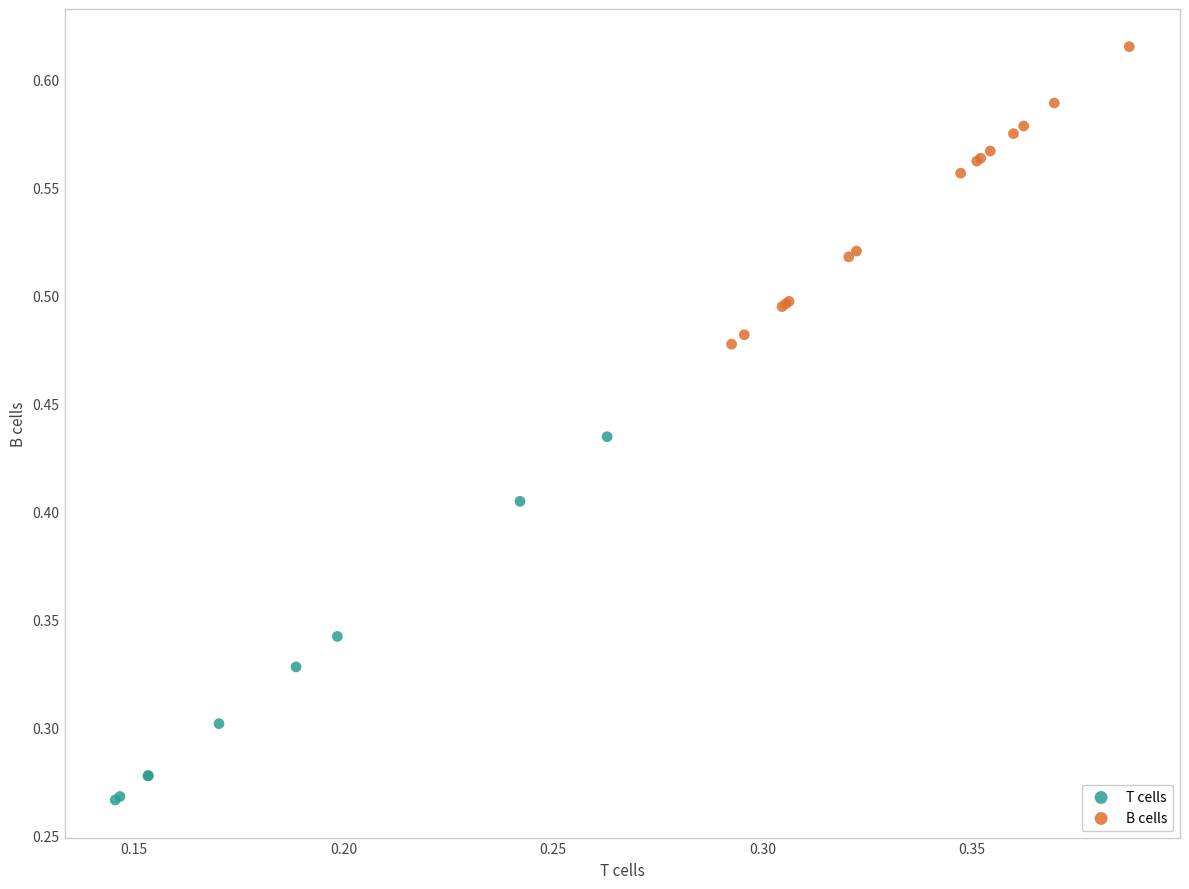

Which series contains the highest Y value?

B cells